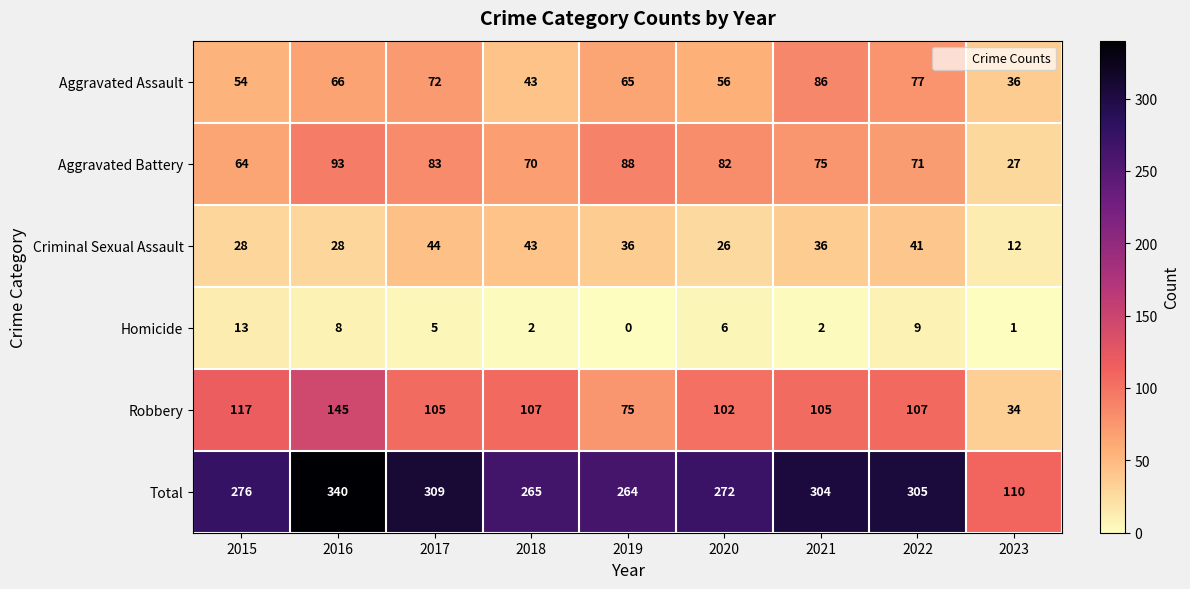

What is the difference between the maximum and second lowest values in the Total series?

76